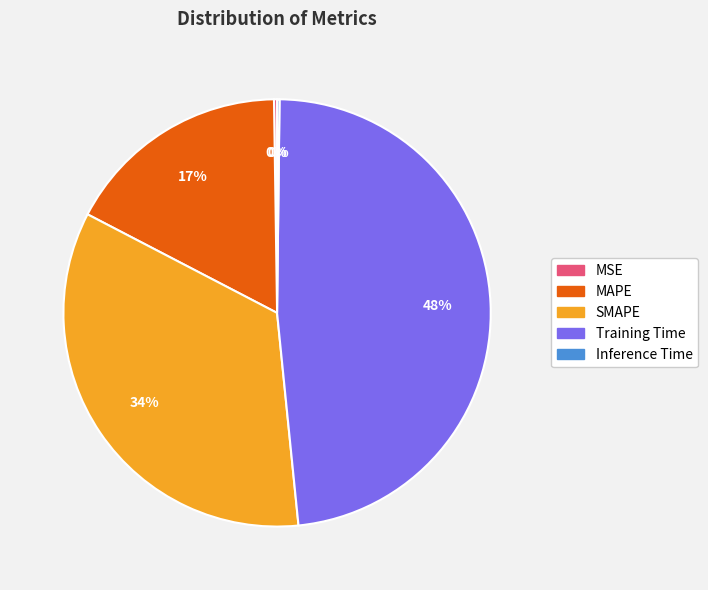

To the nearest percent, what is the difference between the largest and smallest slice percentages?

48%